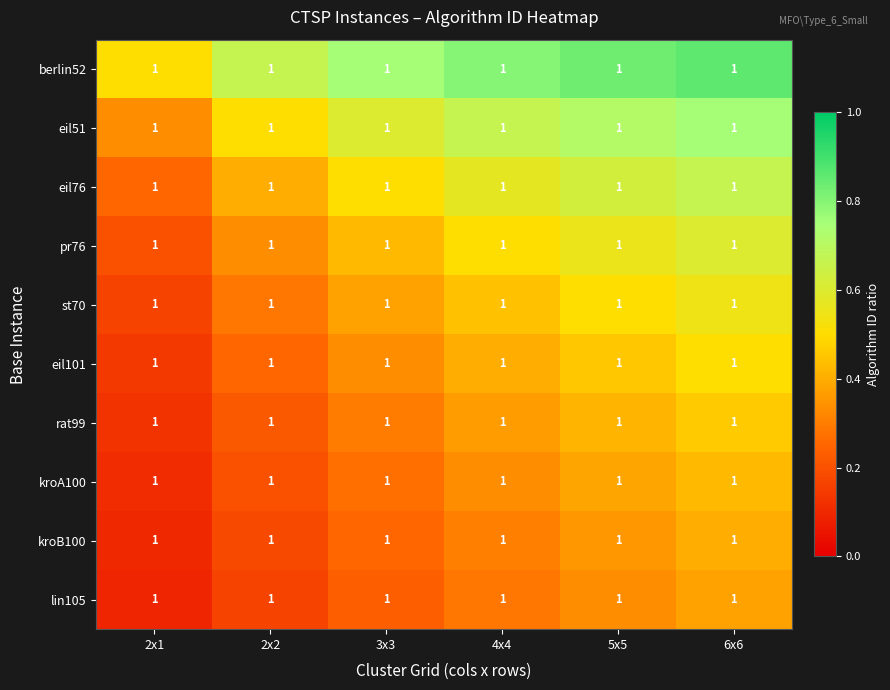

Which series has the largest total across all categories?

berlin52